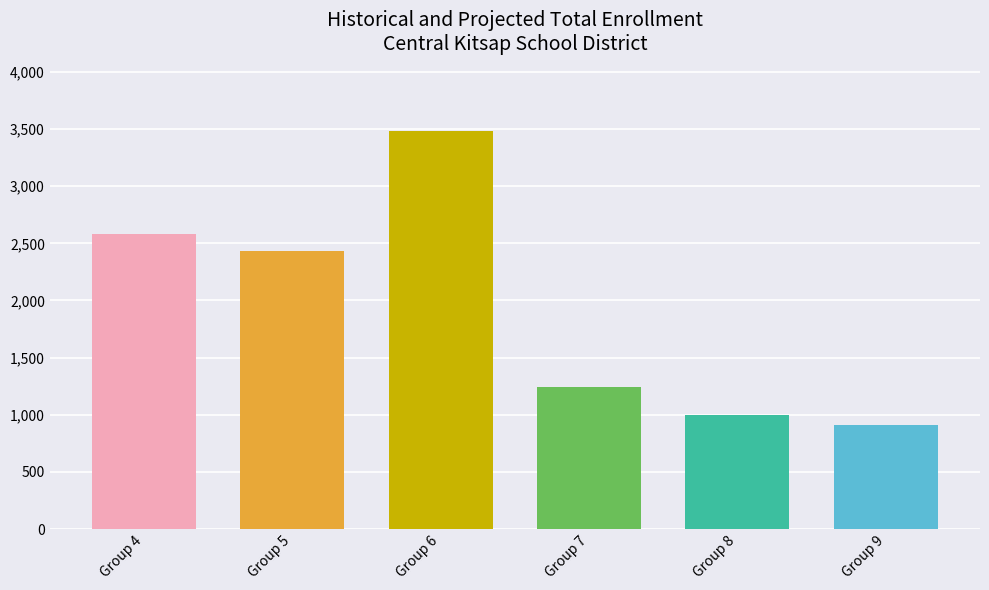

What is the sum of all values?

11654.8